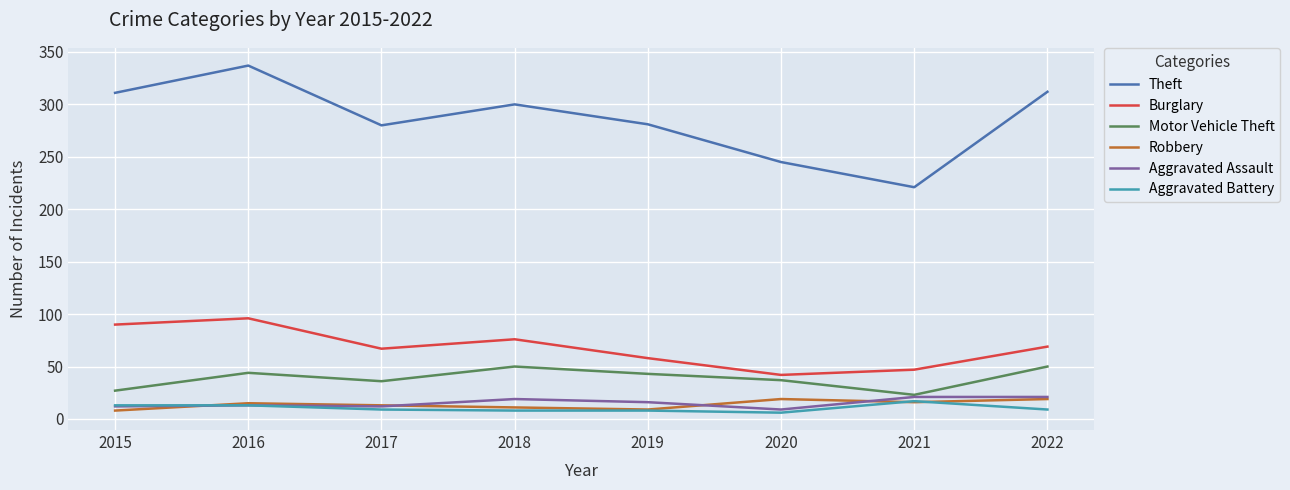

What is the difference between the second highest and second lowest values in the Theft series?

67